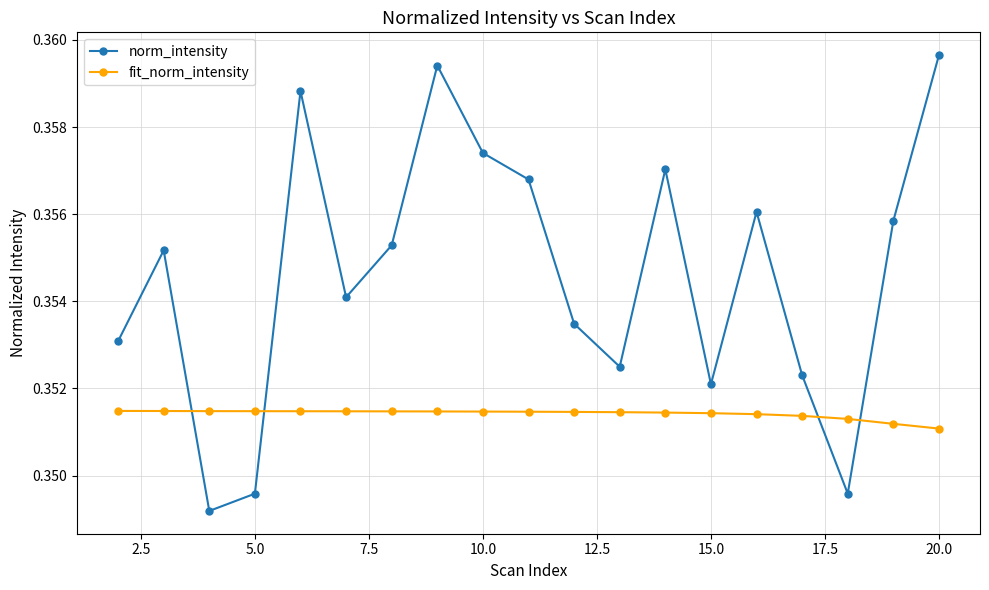

True or false: fit_norm_intensity and norm_intensity cross at least once.

True